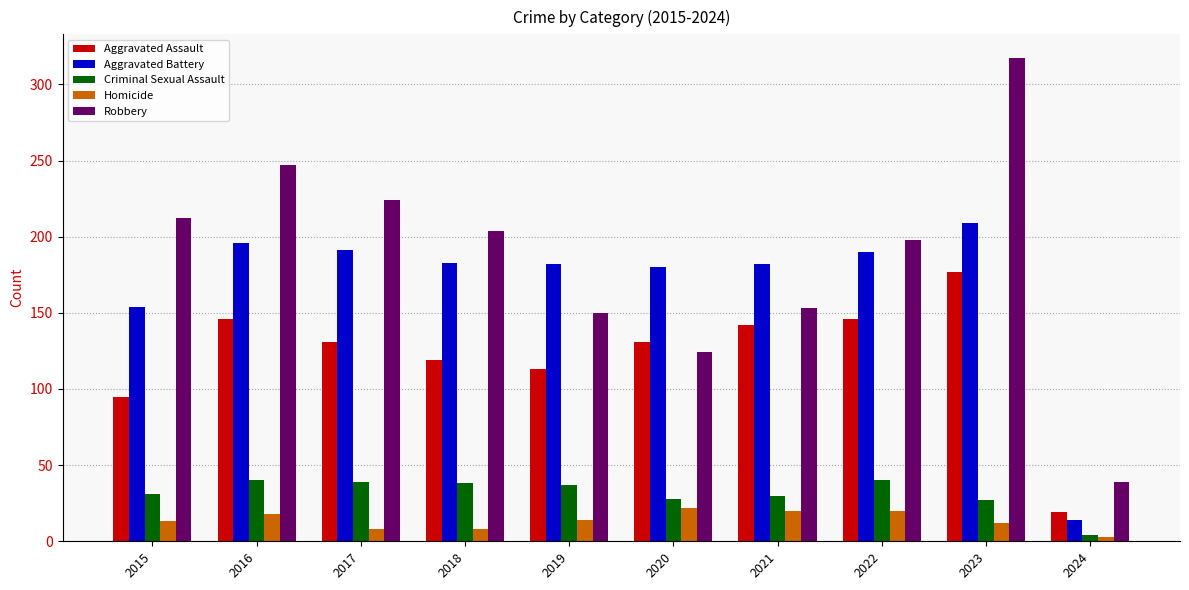

How many series are shown in this chart?

5